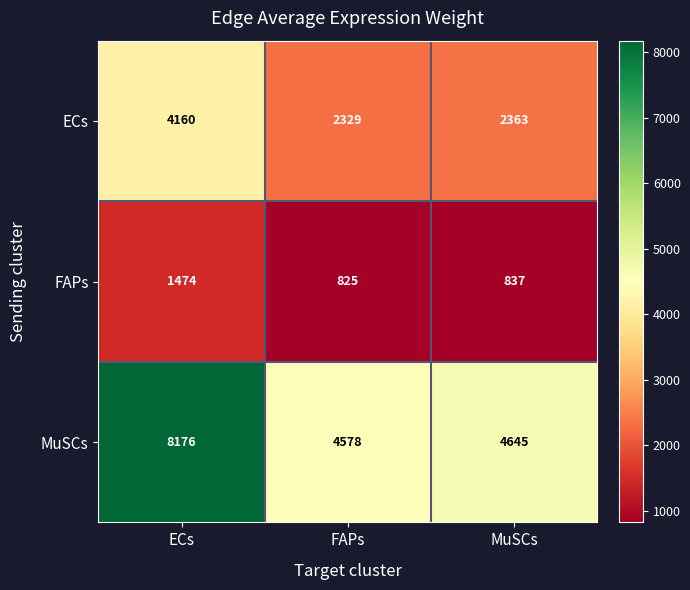

Which category has the highest value in the MuSCs series?

ECs